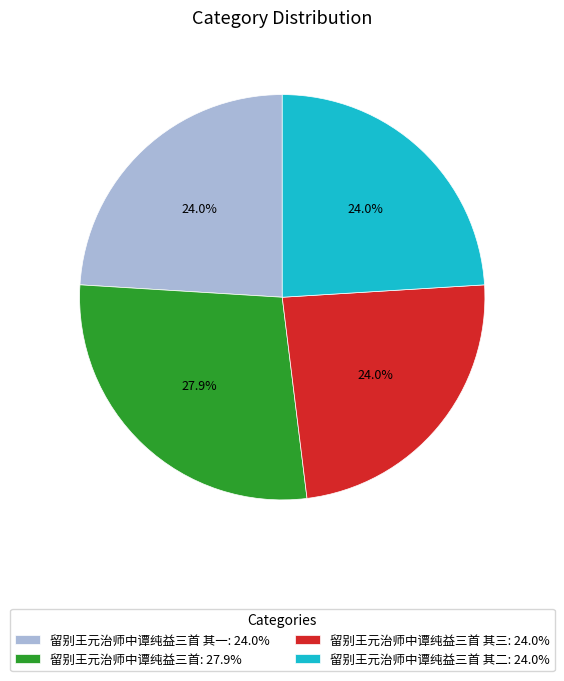

Does any single category account for the majority?

No